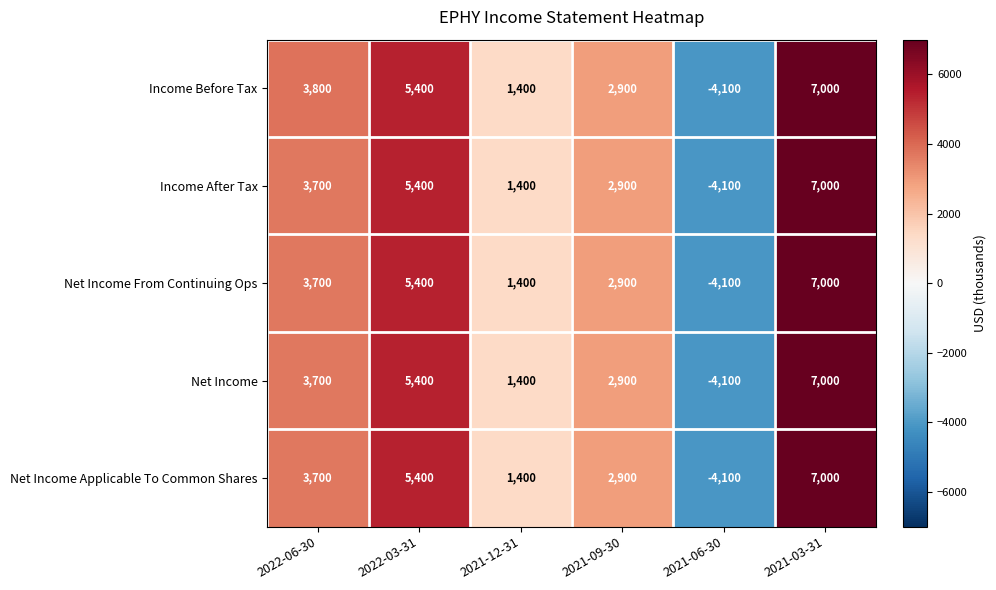

Which series has the largest total across all categories?

Income Before Tax